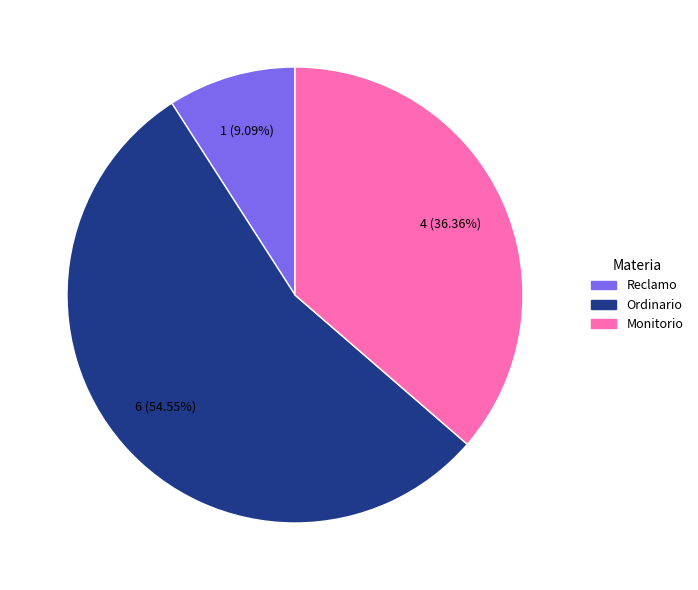

What percentage is the Ordinario slice, to the nearest percent?

55%